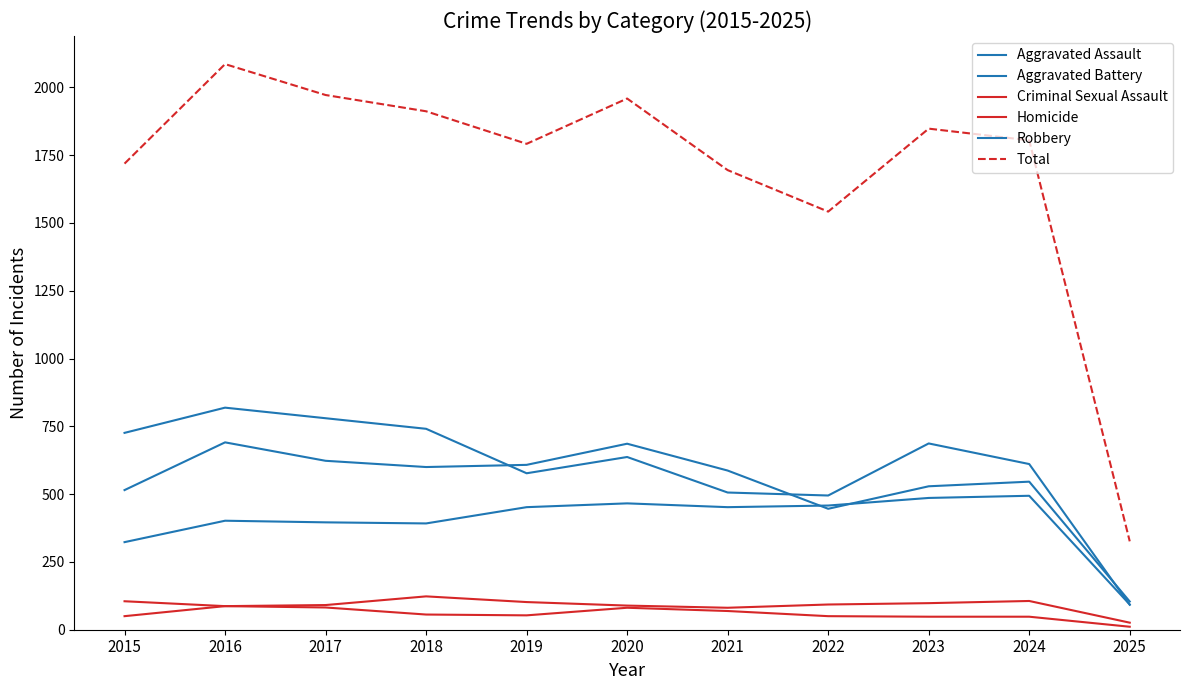

At which category does Homicide reach its first local valley?

2019